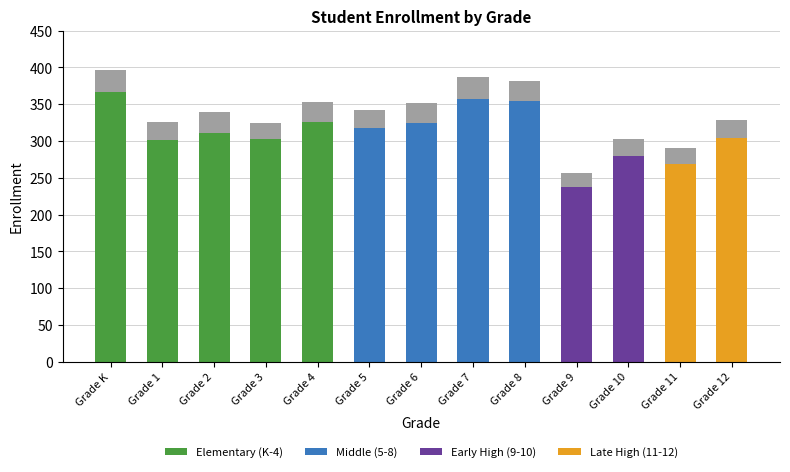

What position from the right is Grade 9?

4